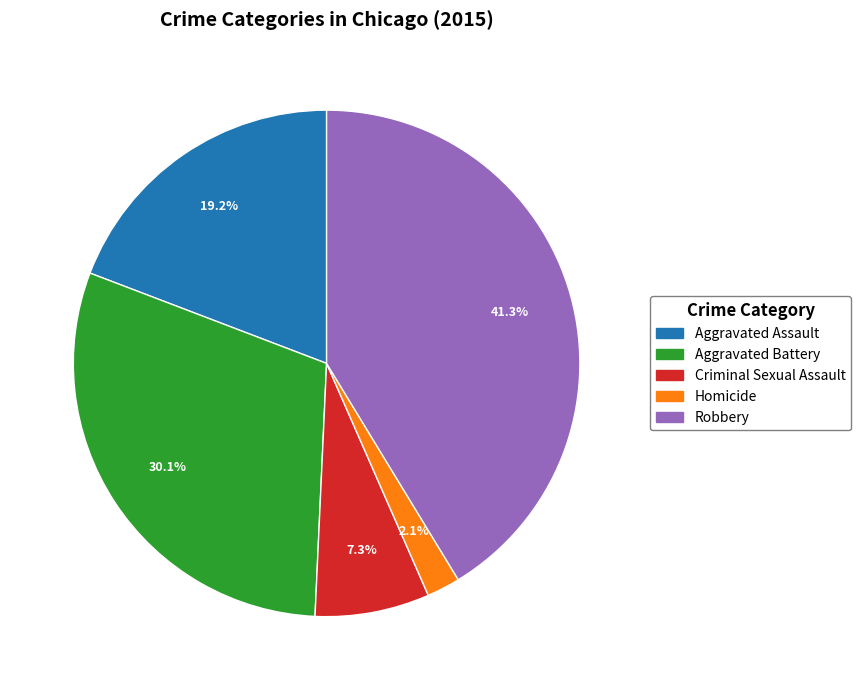

How many segments does this pie chart have?

5